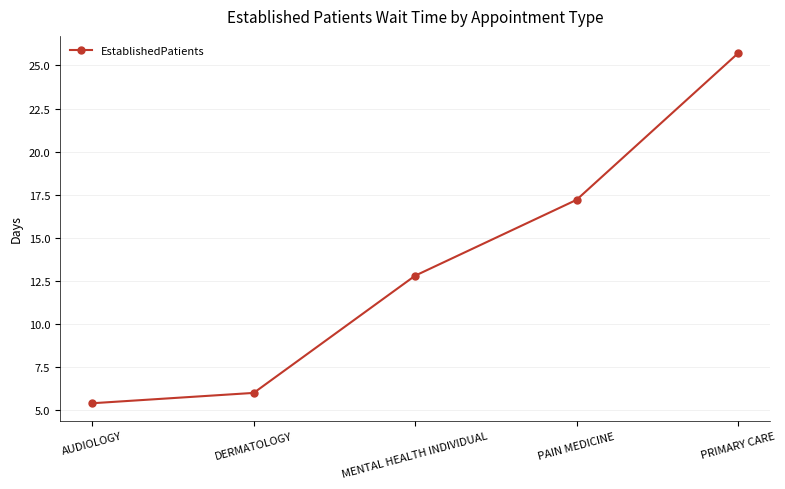

What is the approximate value at MENTAL HEALTH INDIVIDUAL?

12.8